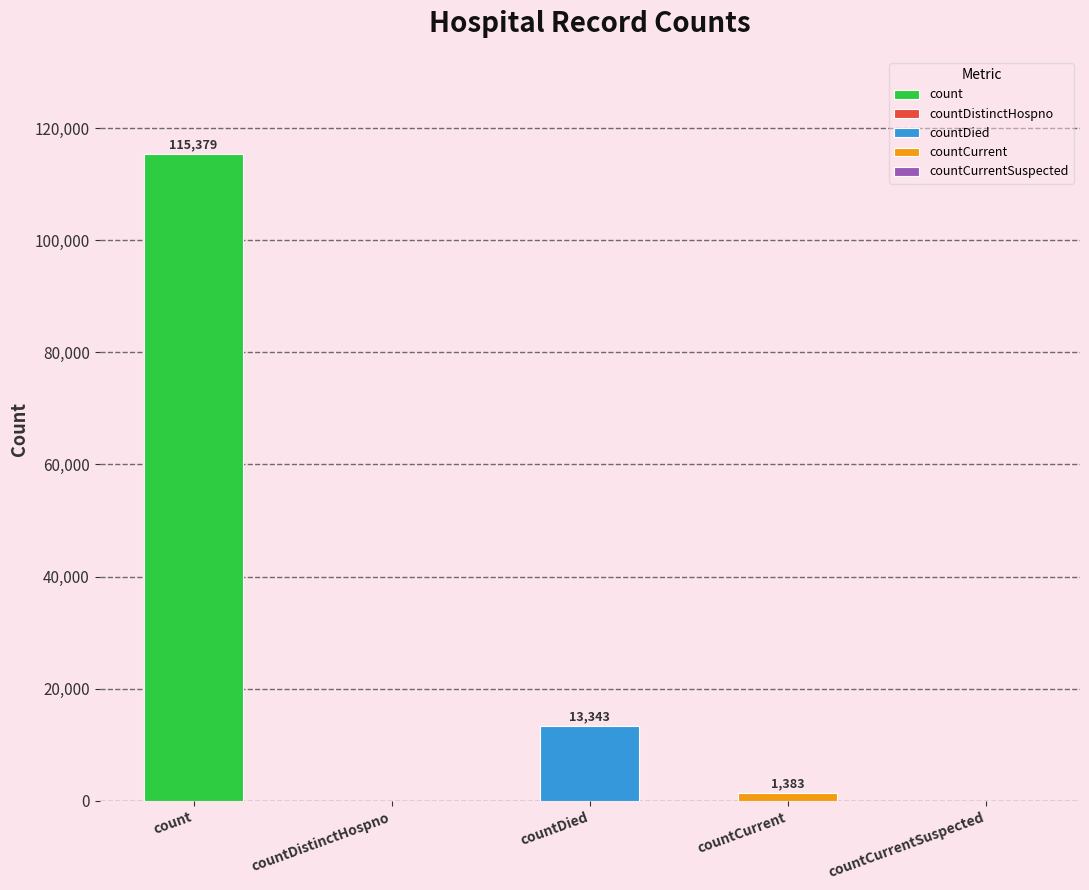

What is the change in value from countDied to countCurrentSuspected?

-13343